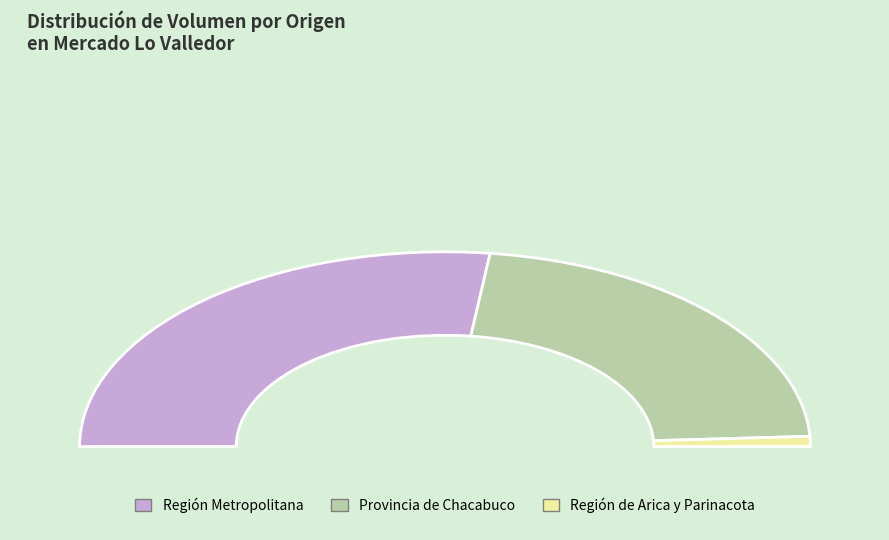

How much of the chart is everything except 21?

97.4%